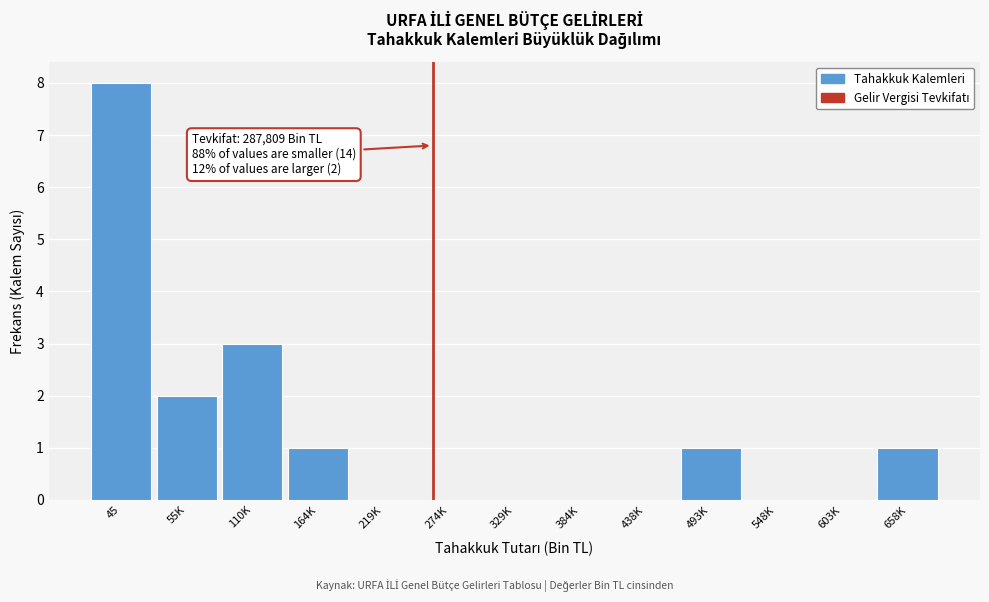

Reading left to right, extract all data points from this chart.

45=8	55K=2	110K=3	164K=1	219K=0	274K=0	329K=0	384K=0	438K=0	493K=1	548K=0	603K=0	658K=1